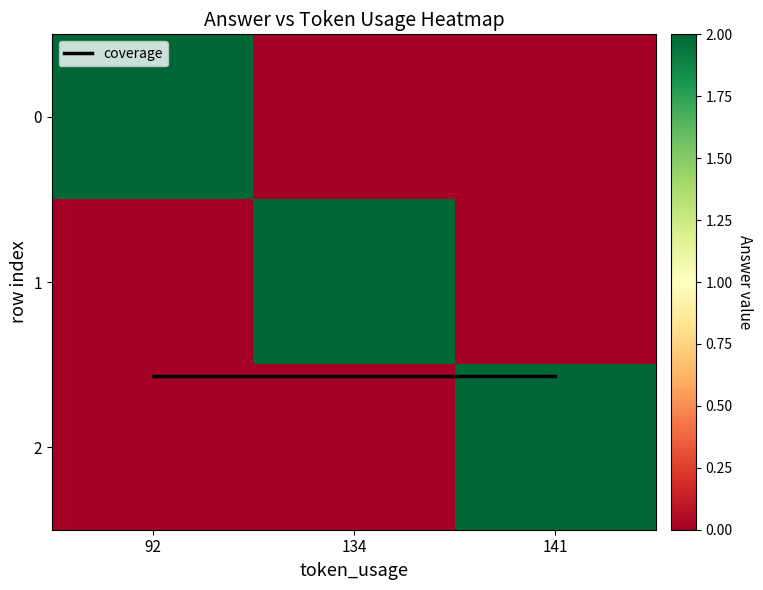

Which series has the largest total across all categories?

coverage